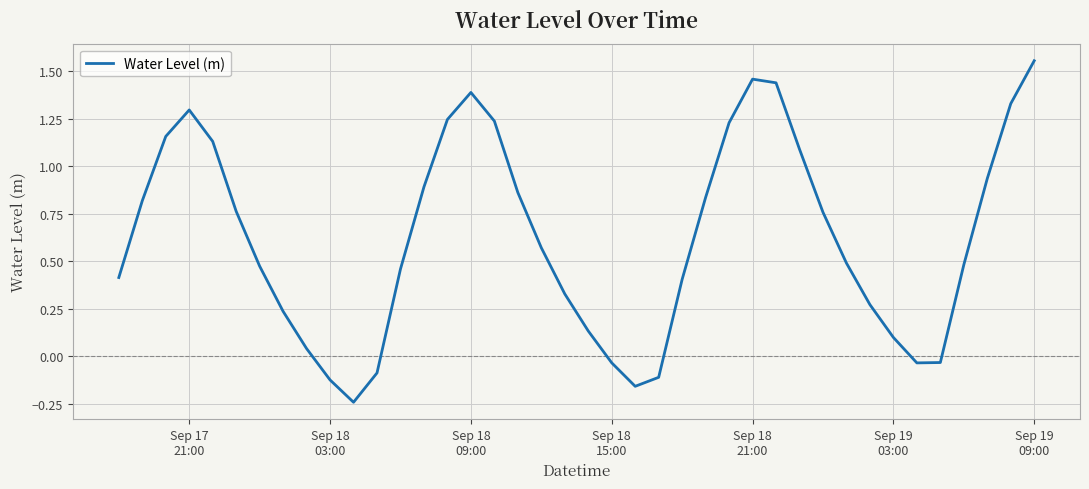

Does the chart have visible grid lines?

Yes